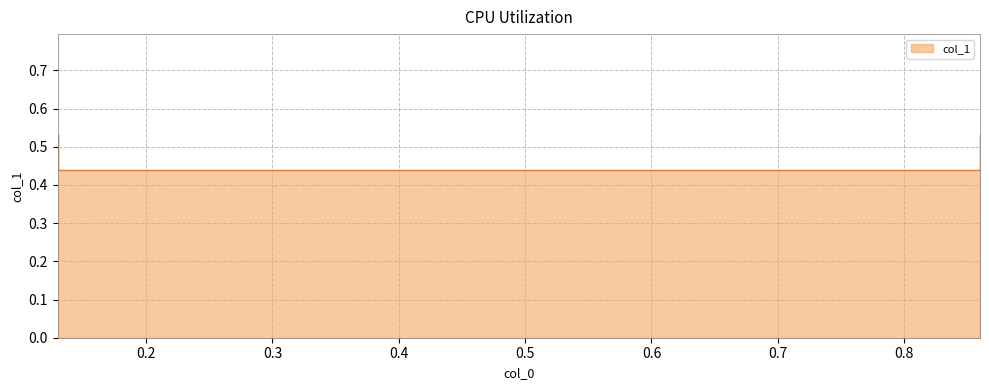

Does the chart have visible grid lines?

Yes